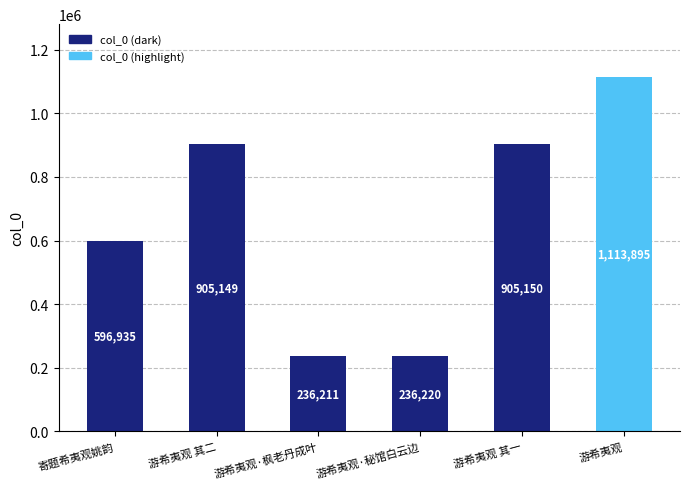

What is the ratio of the value at 游希夷观·秘馆白云边 to the value at 游希夷观?

0.2